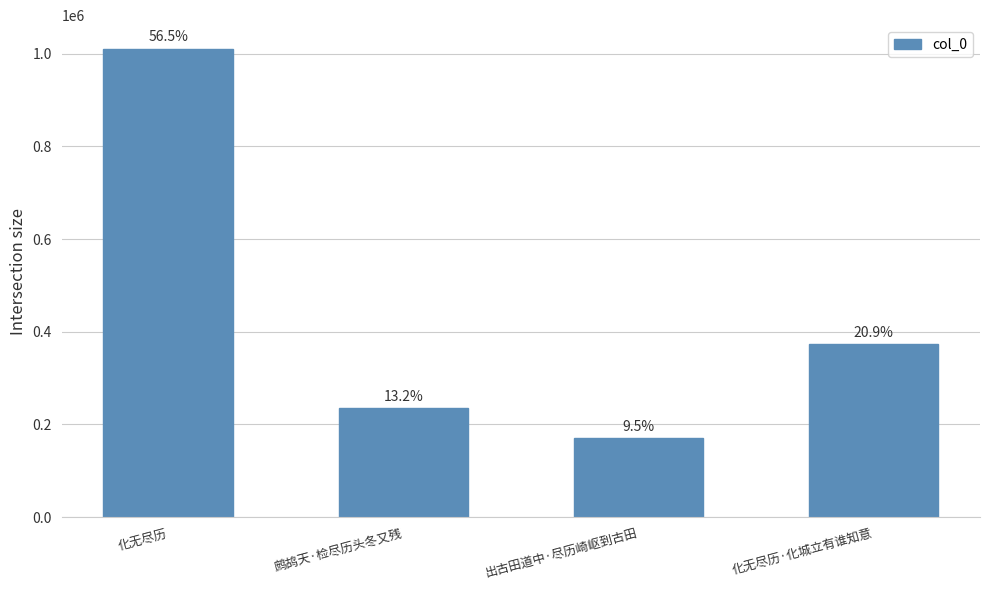

Where does the data first go above 374066?

化无尽历